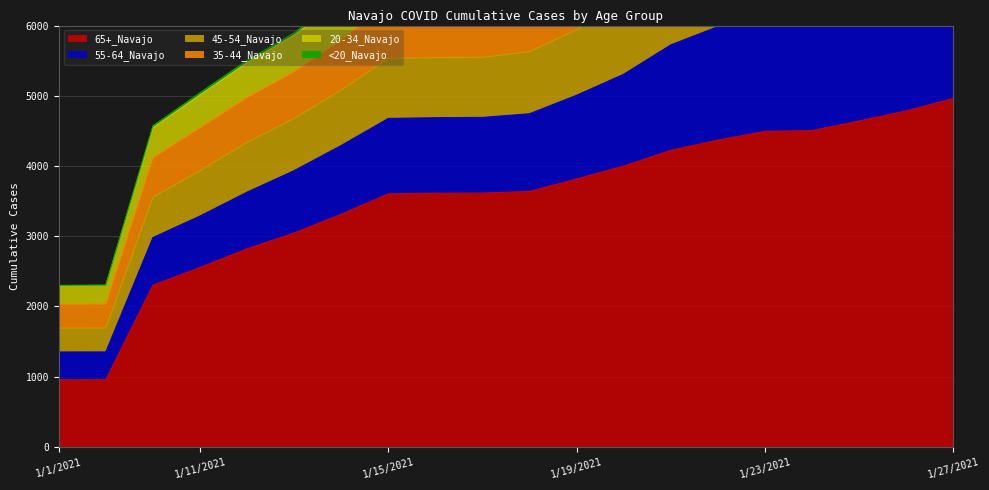

What is the difference between the maximum and minimum values in the 55-64_Navajo series?

7962